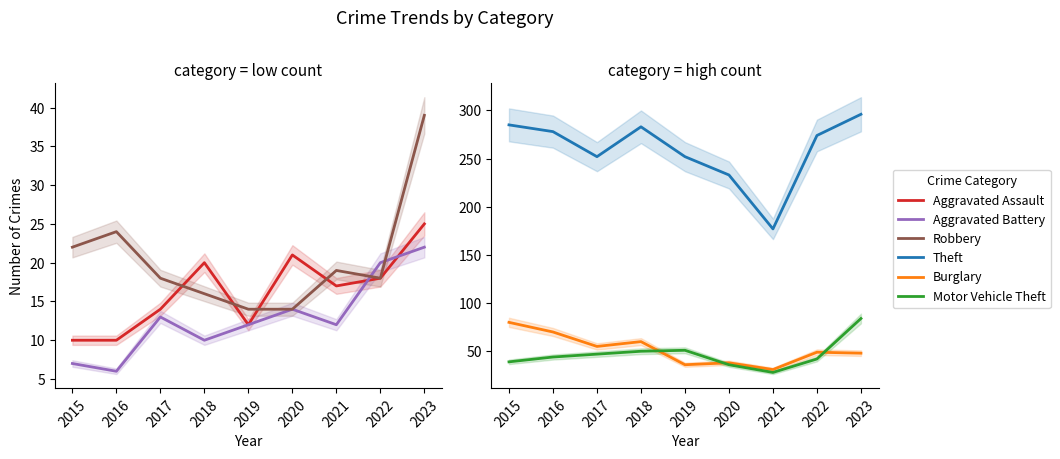

What is the highest value of the Motor Vehicle Theft series?

84